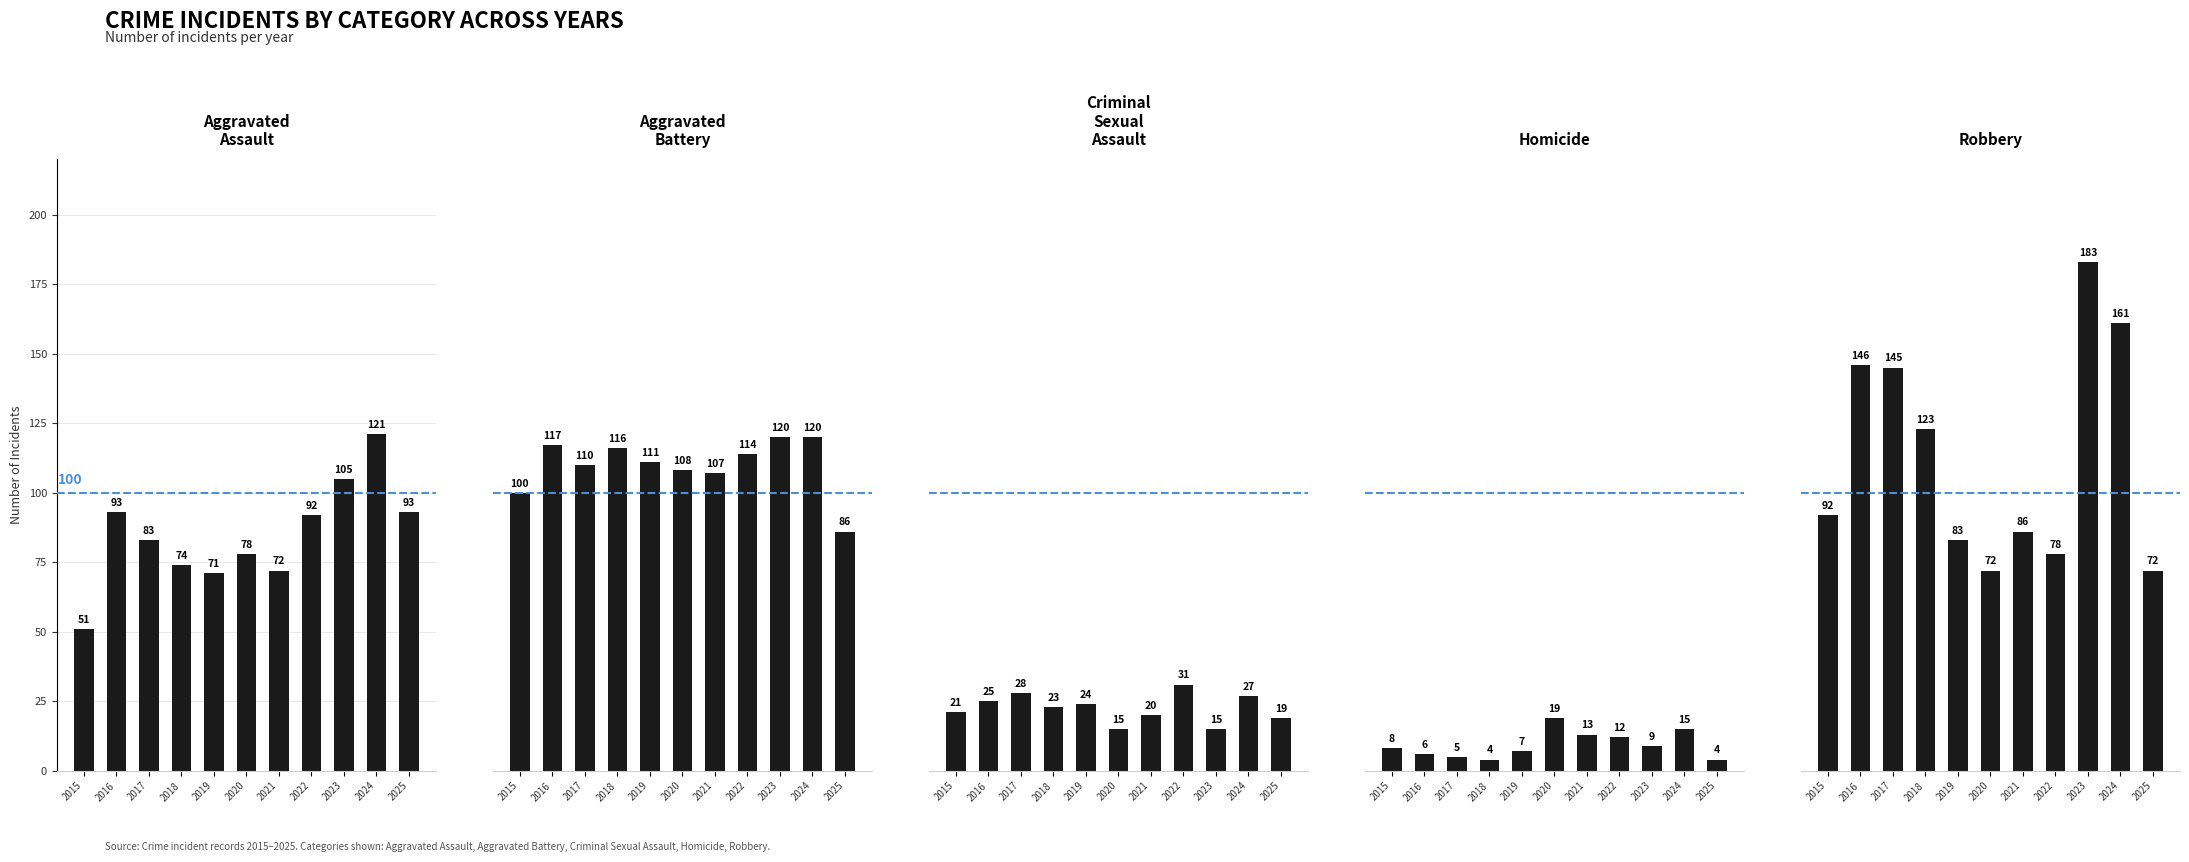

The Aggravated Battery series shows 117 at 2016. True or false?

True